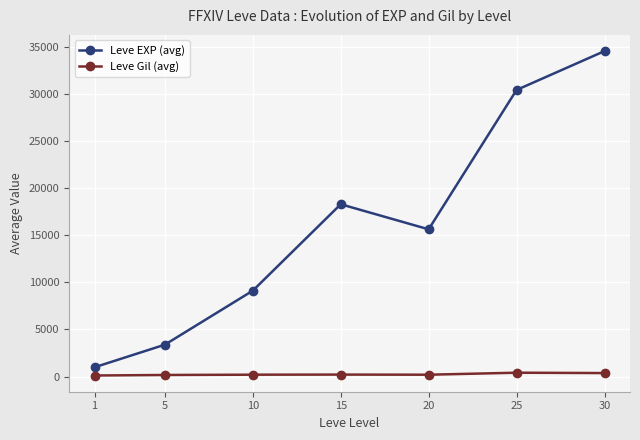

How many data points in Leve EXP (avg) are less than 15618?

3